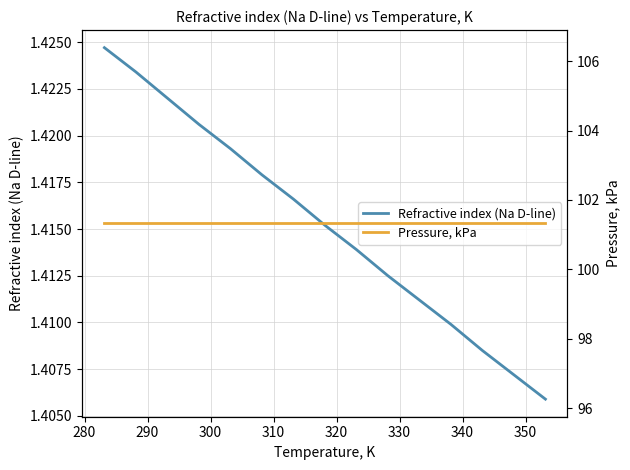

Reading left to right, extract all data points from this chart.

Refractive index (Na D-line): 1.4	1.4	1.4	1.4	1.4	1.4	1.4	1.4	1.4	1.4	1.4	1.4	1.4	1.4	1.4
Pressure, kPa: 101.3	101.3	101.3	101.3	101.3	101.3	101.3	101.3	101.3	101.3	101.3	101.3	101.3	101.3	101.3